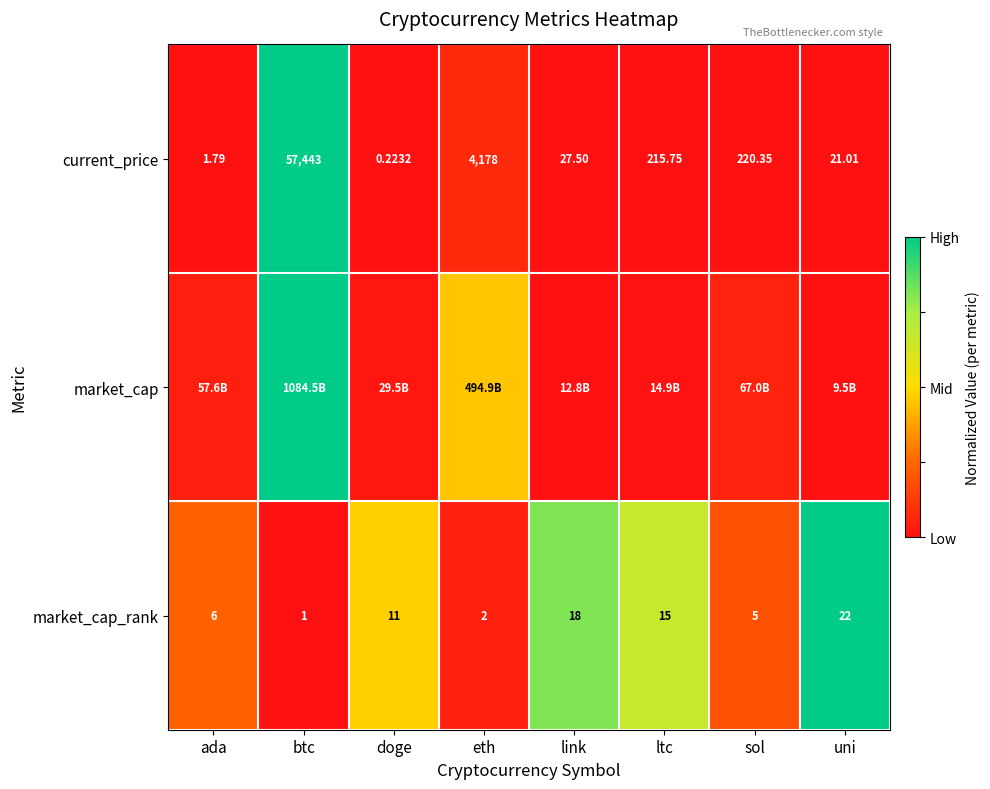

Which category has the highest value in the current_price series?

btc